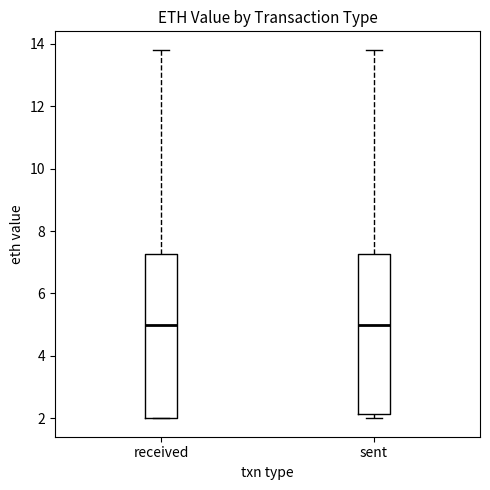

Reading left to right, read every box against the y-axis: the position of its median line, the range the box covers, and the ends of its whiskers. The values are not printed on the chart, so give them approximately, as read against the axis.

received: median 5.0, box 2.0 to 7.2, whiskers 2.0 to 13.8
sent: median 5.0, box 2.2 to 7.2, whiskers 2.0 to 13.8